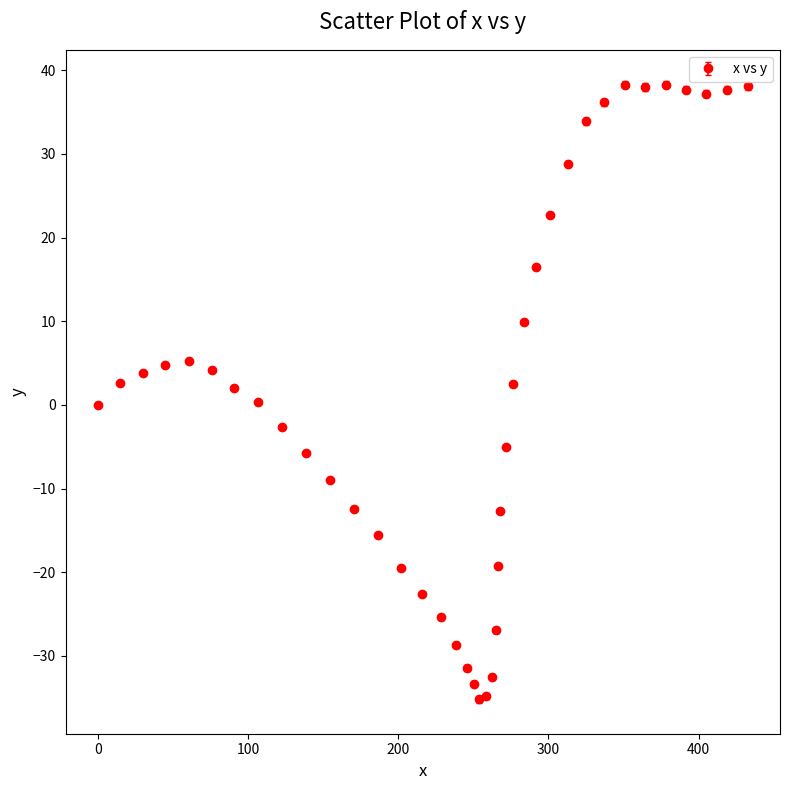

What is the smallest value displayed?

-35.2